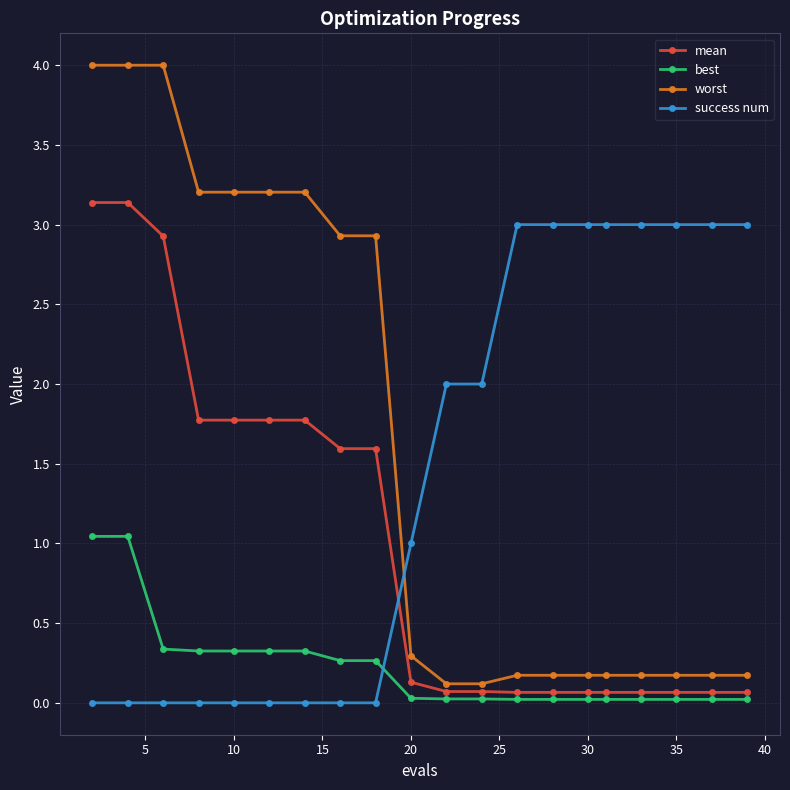

Which series has the widest spread of values?

worst